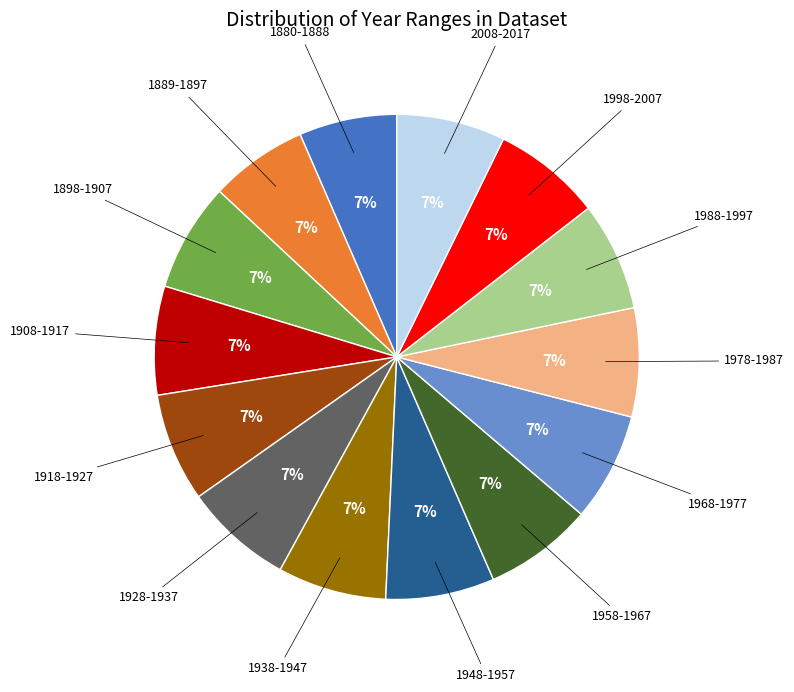

Is there any slice that represents more than half of the pie?

No